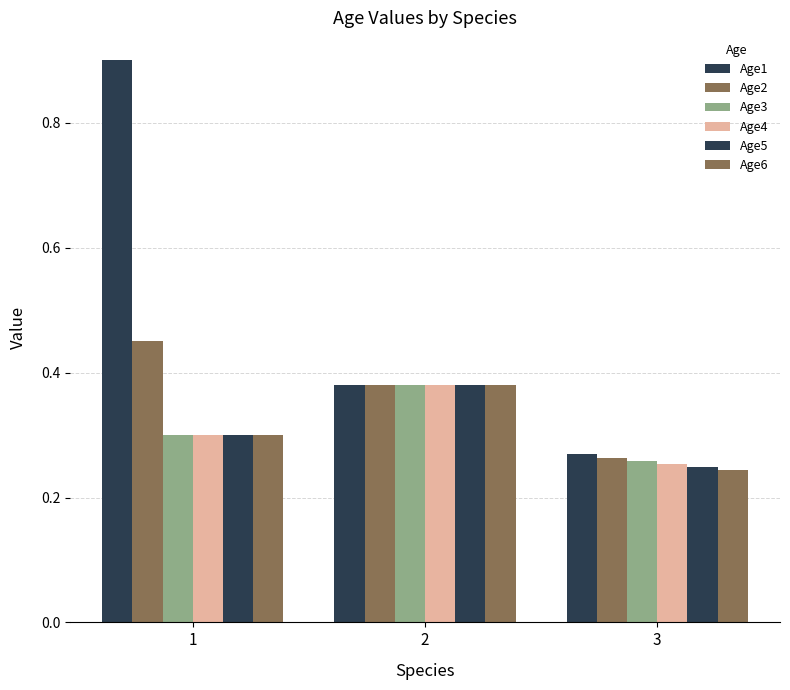

Reading left to right, list all the values displayed in this chart.

Age1: 0.9	0.4	0.3
Age2: 0.5	0.4	0.3
Age3: 0.3	0.4	0.3
Age4: 0.3	0.4	0.3
Age5: 0.3	0.4	0.2
Age6: 0.3	0.4	0.2